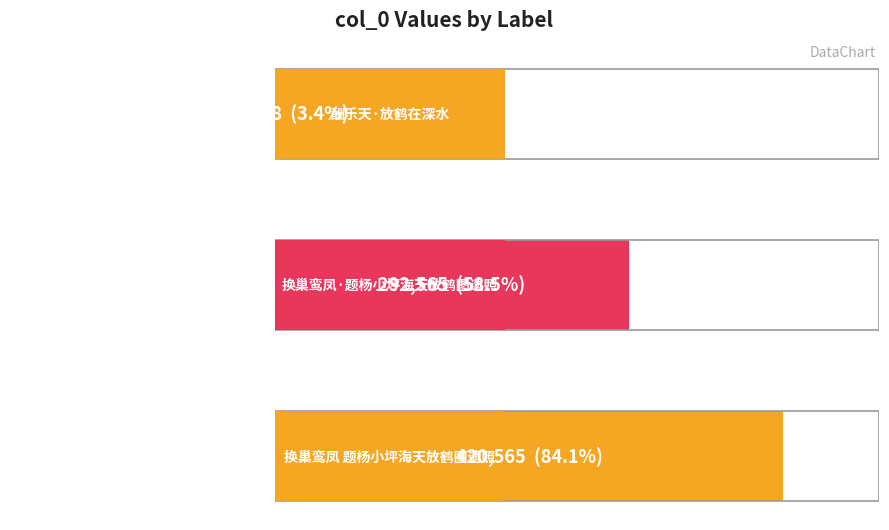

At which label does the data first exceed 292565?

换巢鸾凤 题杨小坪海天放鹤图遗照